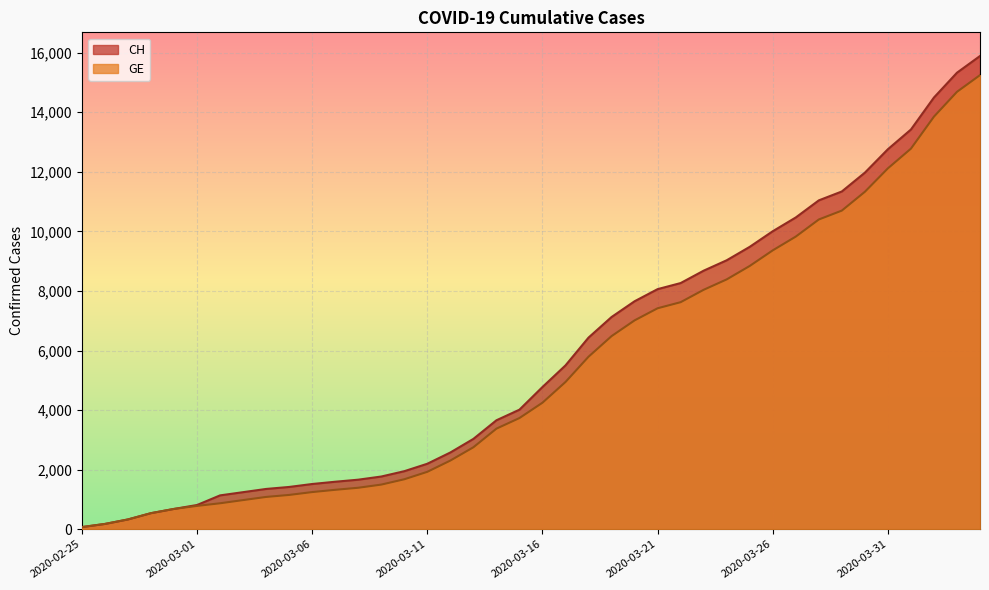

What is the total value across all series at 2020-03-31?

24874